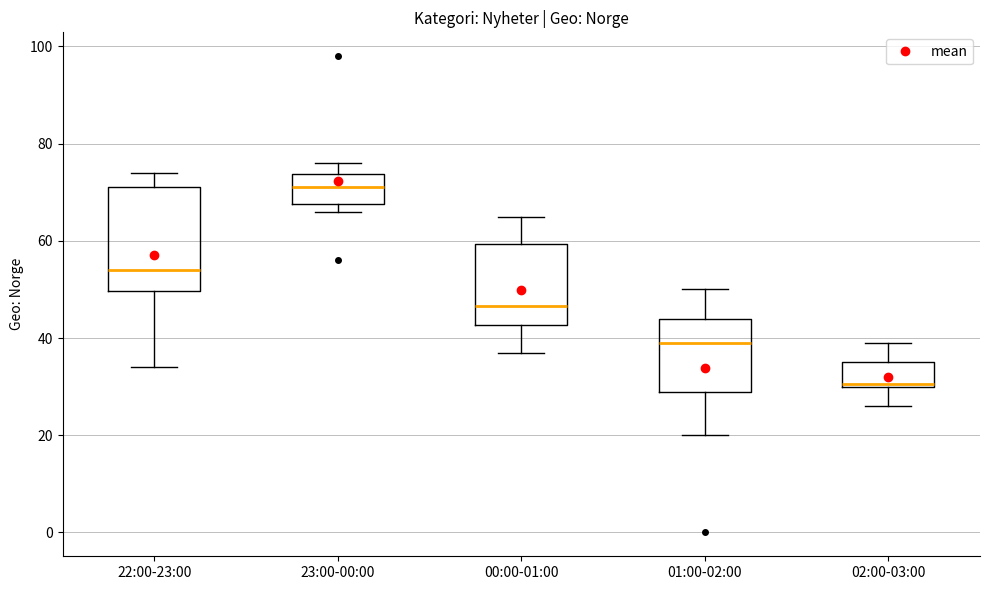

Reading left to right, read every box against the y-axis: the position of its median line, the range the box covers, and the ends of its whiskers. The values are not printed on the chart, so give them approximately, as read against the axis.

22:00-23:00: median 54, box 50 to 72, whiskers 34 to 74
23:00-00:00: median 72, box 68 to 74, whiskers 66 to 76
00:00-01:00: median 46, box 42 to 60, whiskers 38 to 66
01:00-02:00: median 40, box 30 to 44, whiskers 20 to 50
02:00-03:00: median 30, box 30 to 36, whiskers 26 to 40